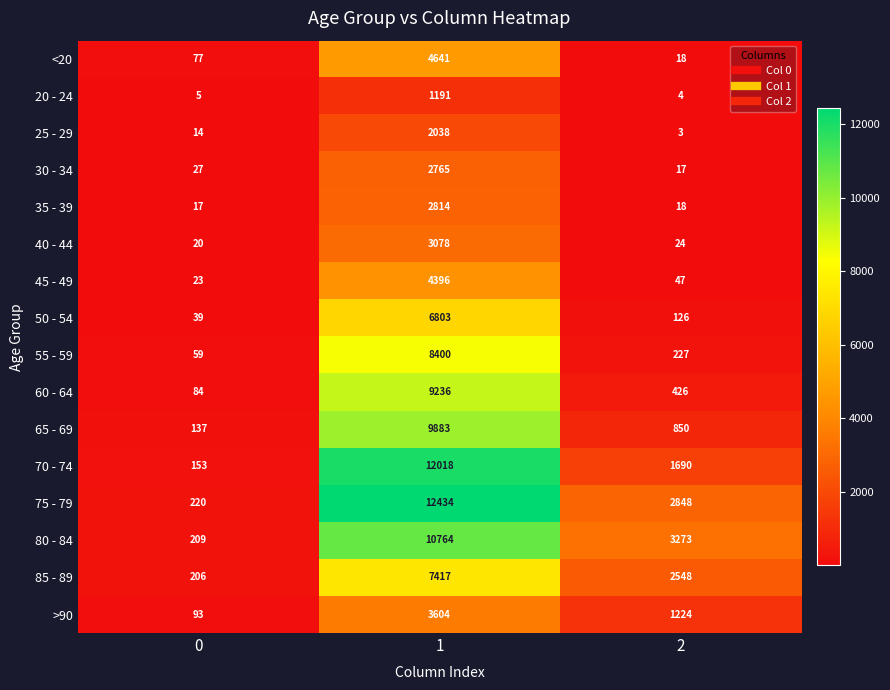

What is the maximum value shown in the chart?

12434